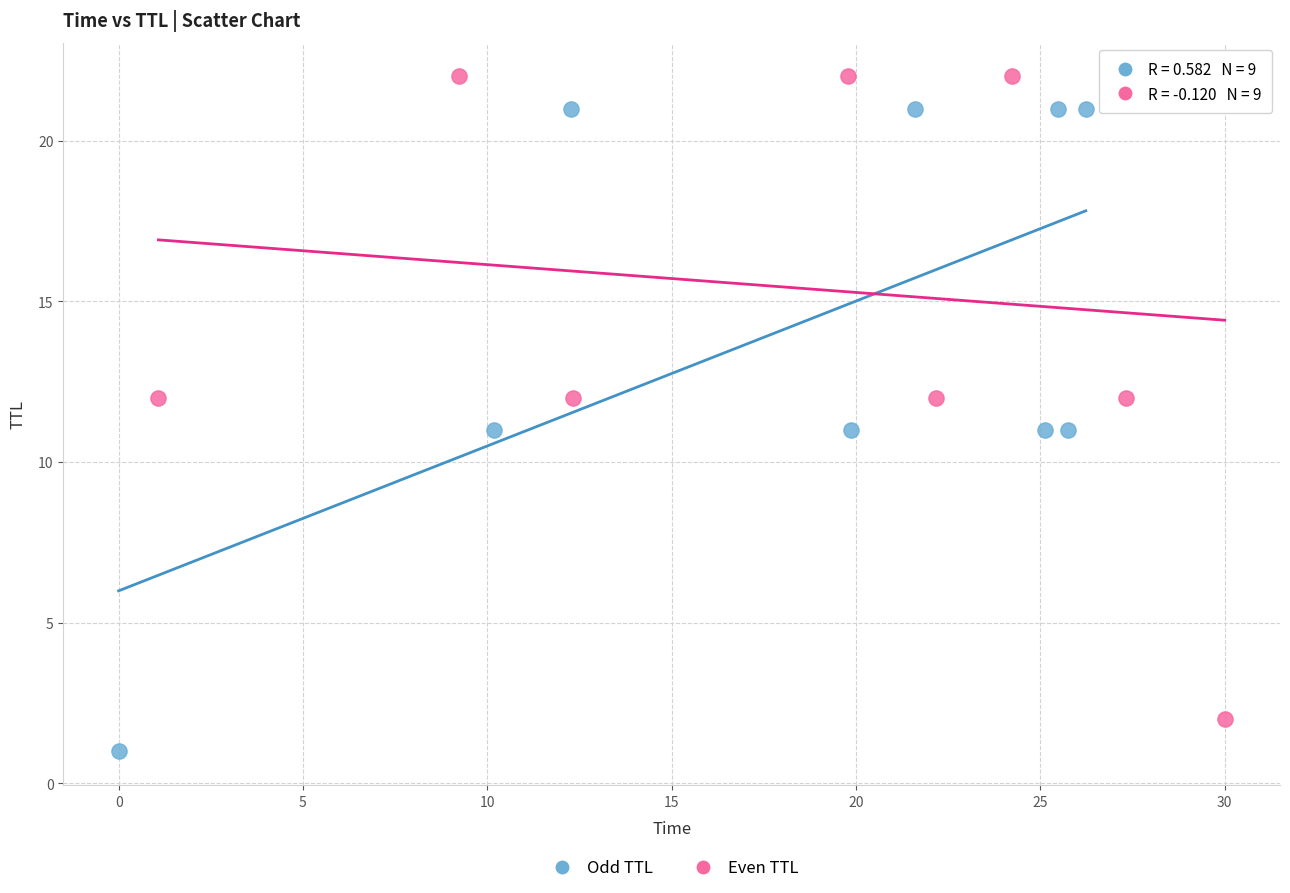

Which series contains the highest Y value?

Even TTL